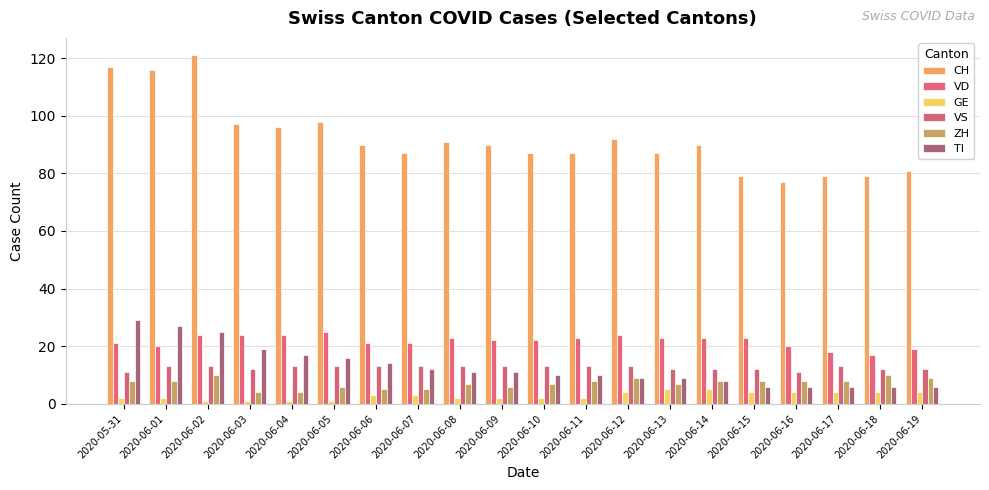

What is the average value of the ZH series?

7